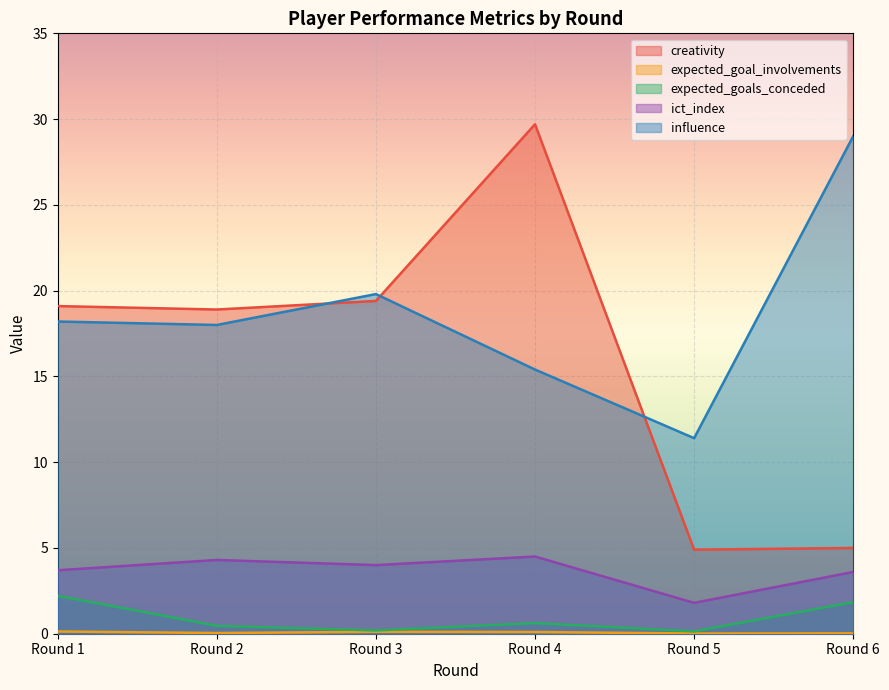

What is the highest value of the expected_goals_conceded series?

2.2